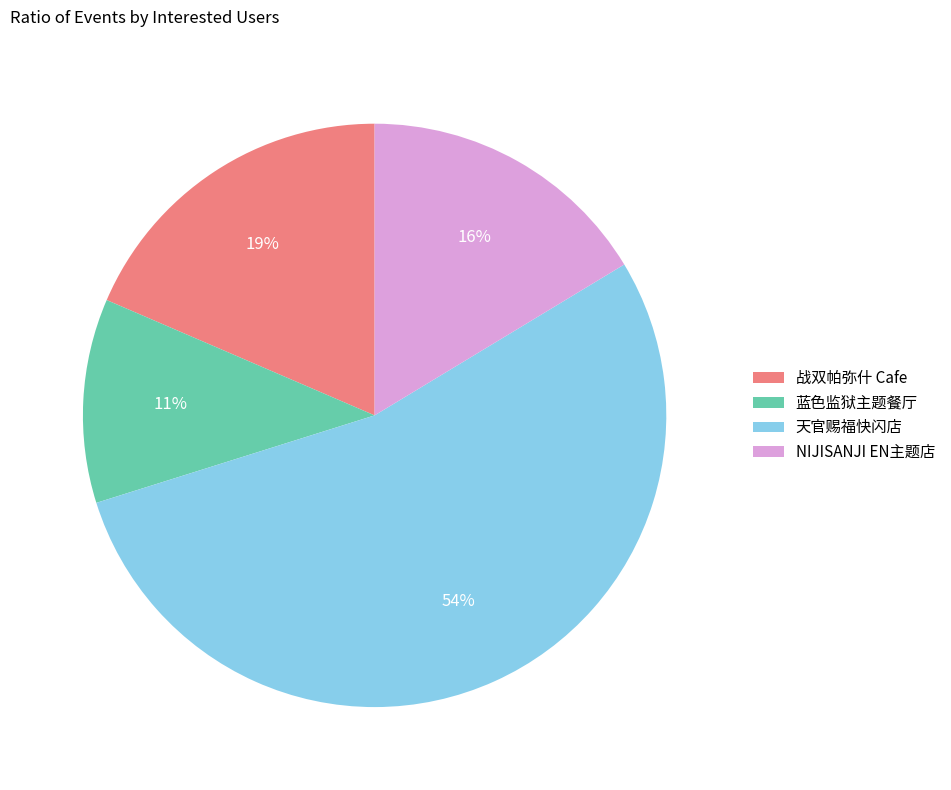

Does any single category account for the majority?

Yes